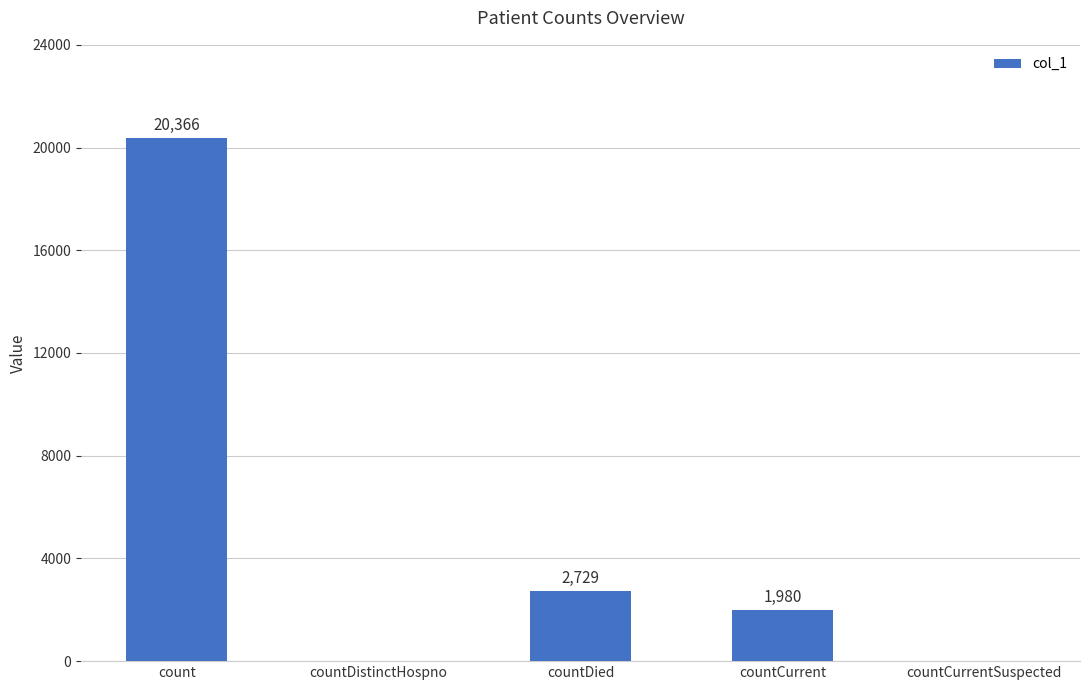

Are the bars grouped side by side (vs. stacked)?

No